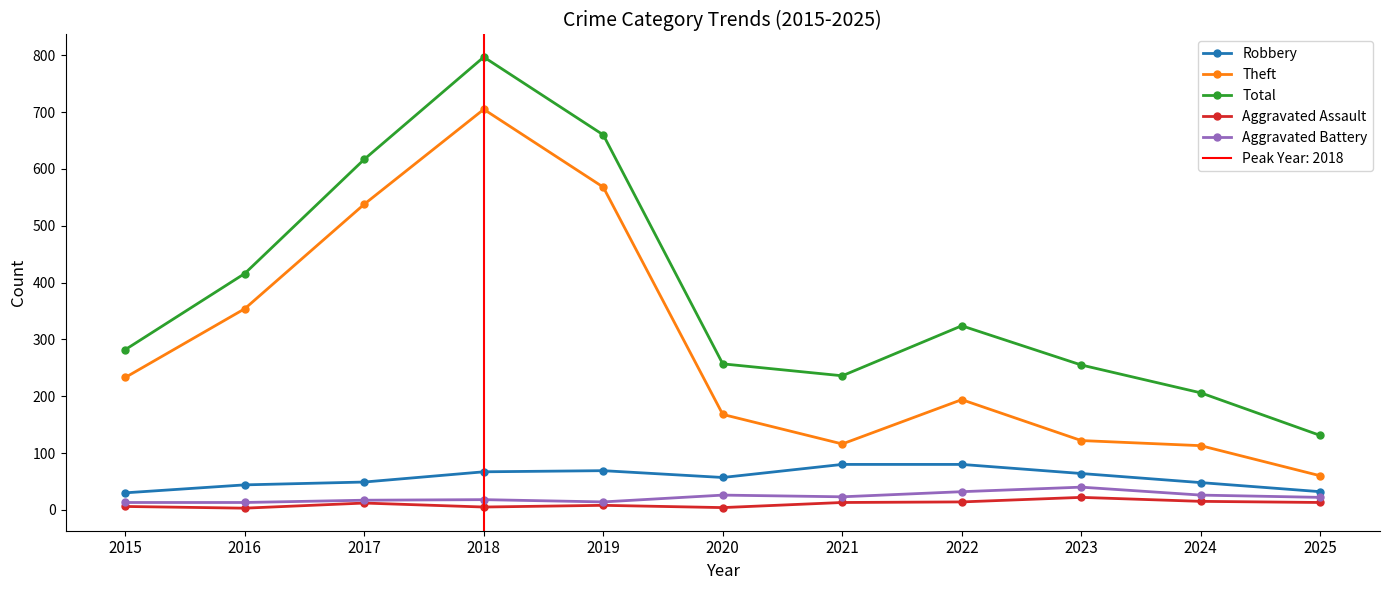

Rank the series at 2024 from highest to lowest value.

Total, Theft, Robbery, Aggravated Battery, Aggravated Assault